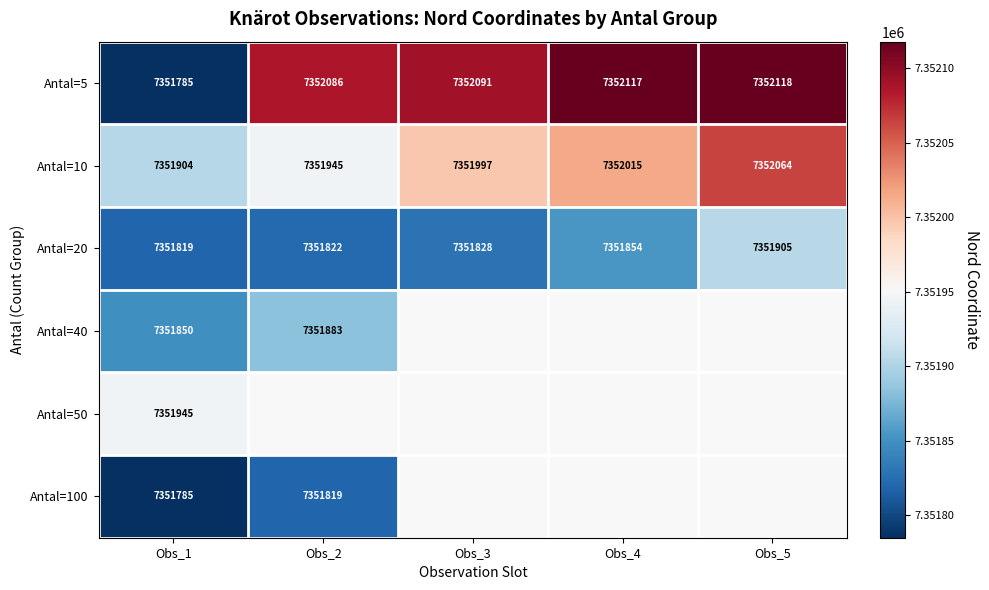

Which category has the lowest value across all series?

Obs_1